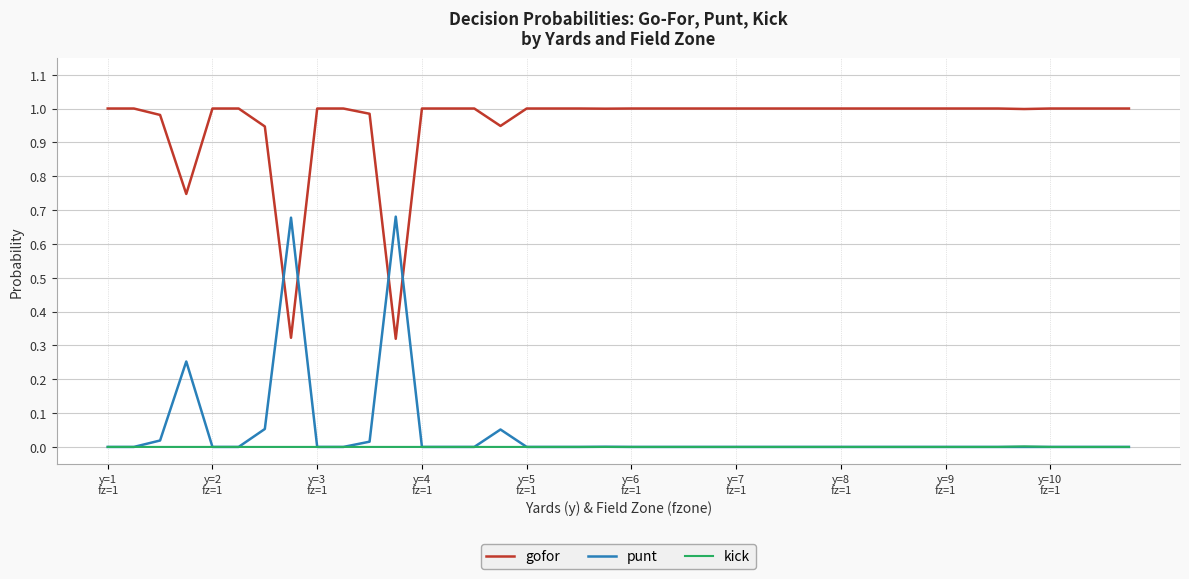

Which series has the largest total across all categories?

gofor